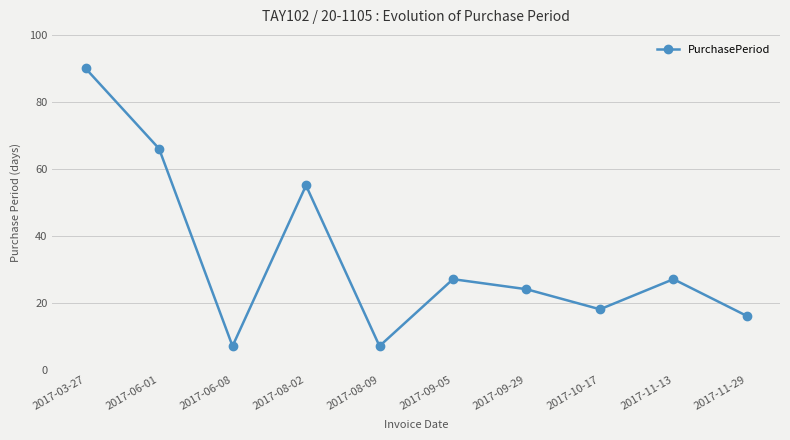

How many distinct data groups are displayed?

1